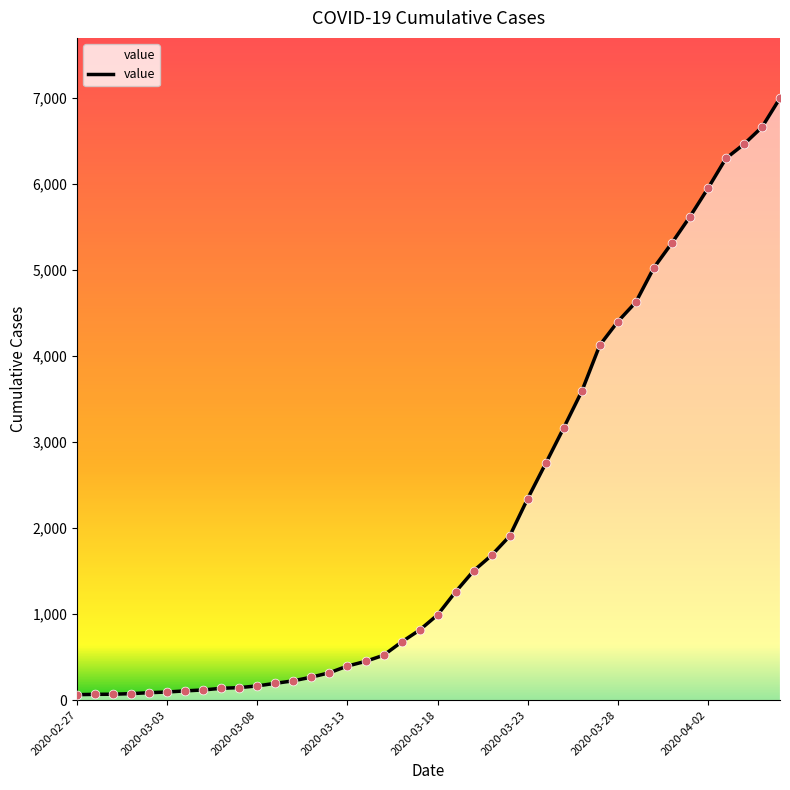

Which has a higher value, 37 or 32?

37